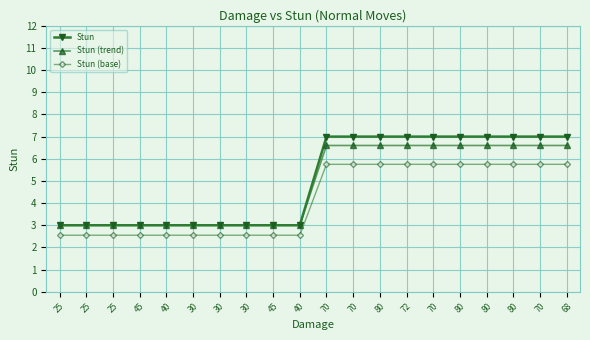

At which category does the chart reach its peak across all series?

70